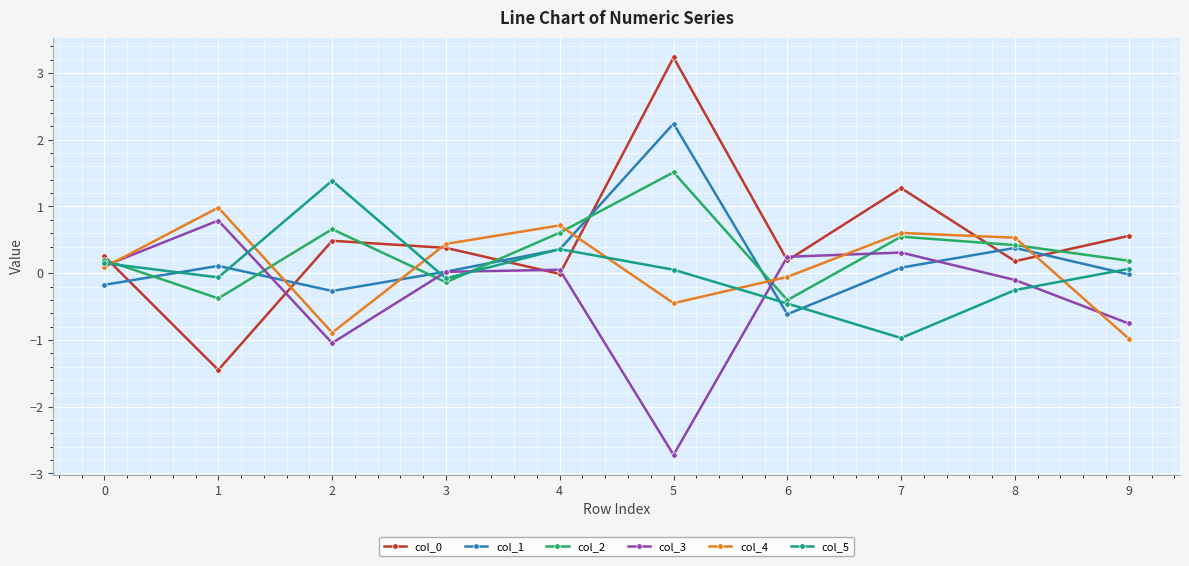

Read the col_4 value at 8.

0.5